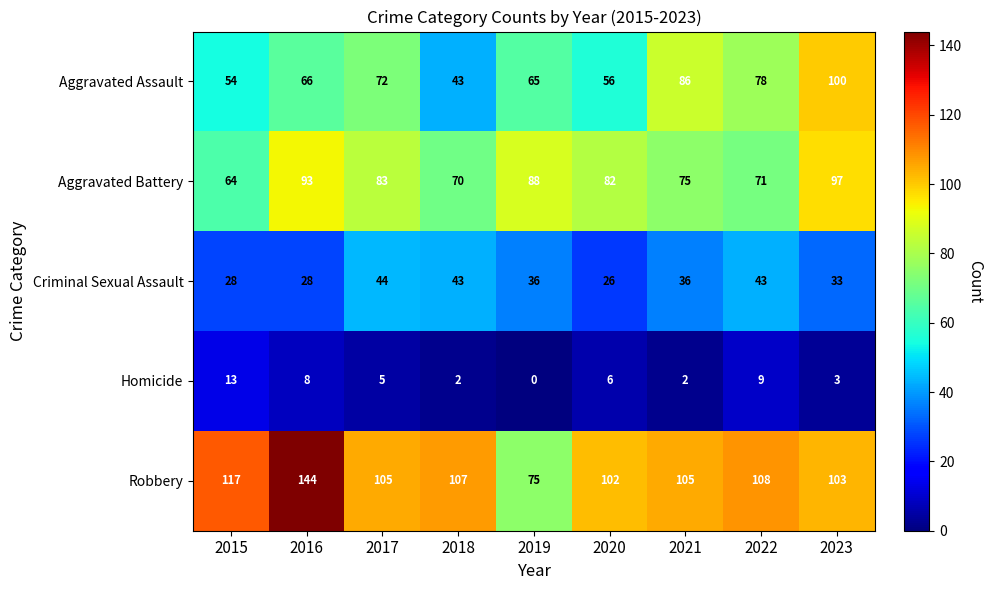

Count the number of data series in this chart.

5